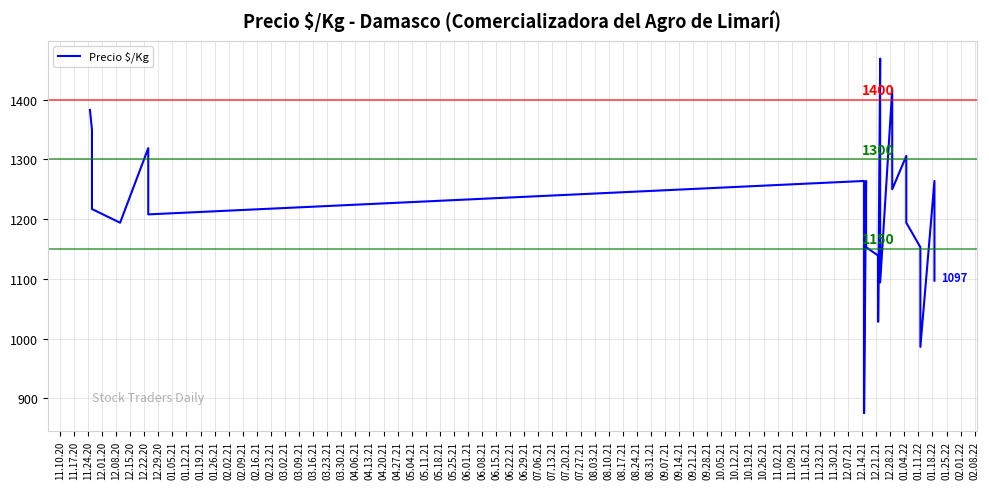

Is it true that the value at 01.12.21 is 474?

False